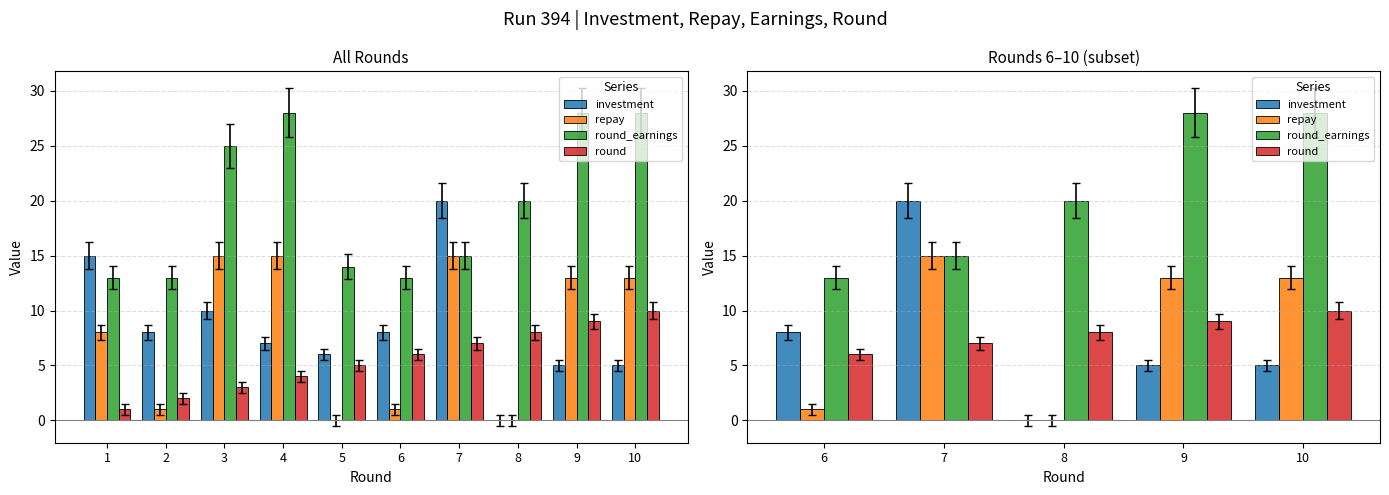

Are the bars horizontal?

No